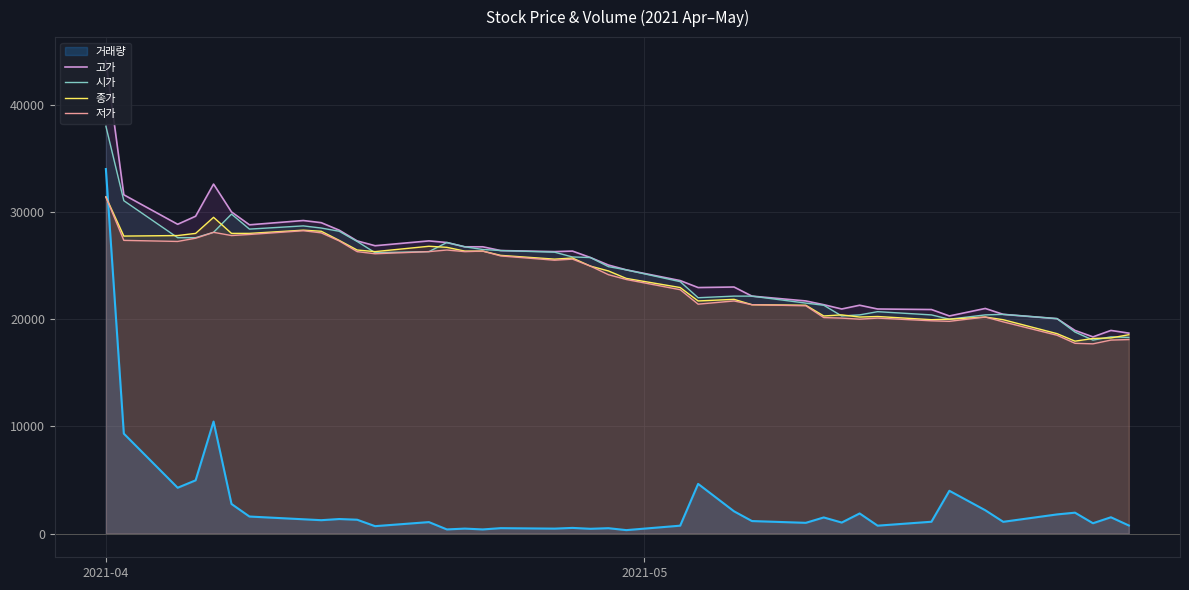

Does the chart display data point markers on the line(s)?

No